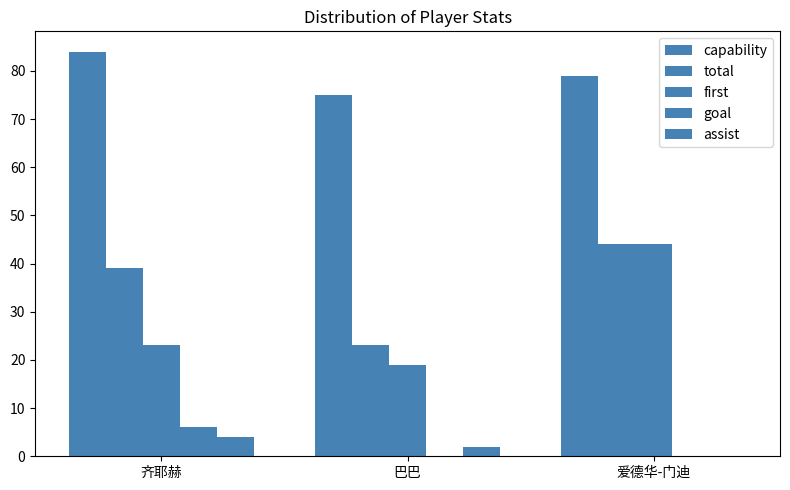

At which label is total closest to 33?

齐耶赫